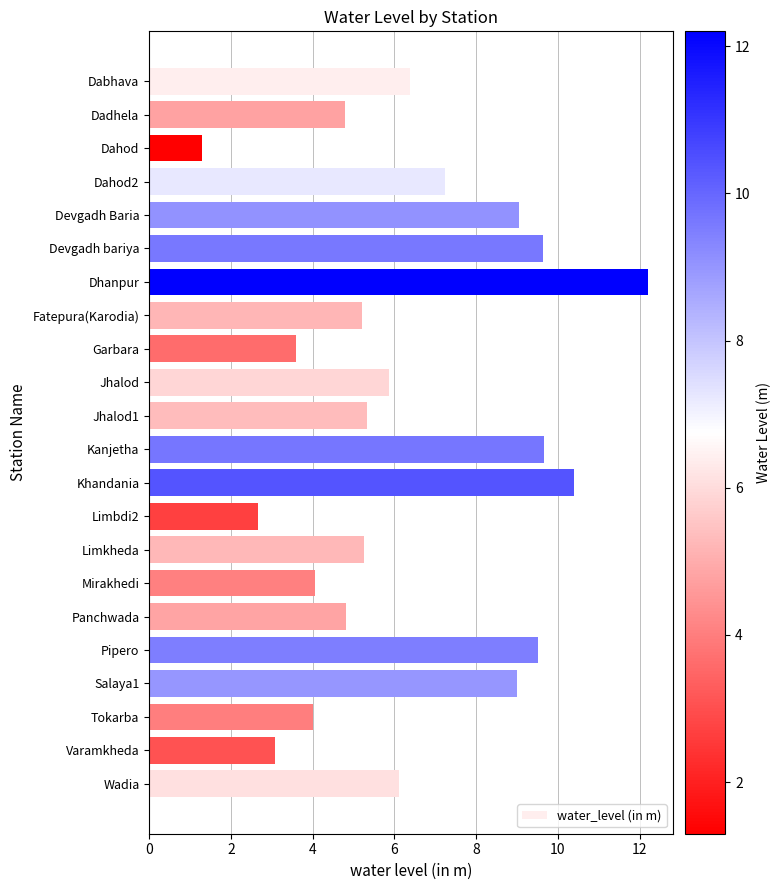

Which category has the lowest value across all series?

Dahod